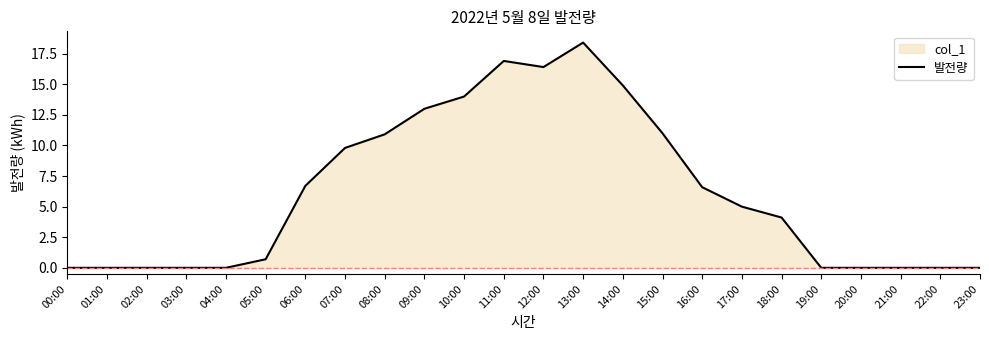

At which category does the data reach its first local peak?

11:00